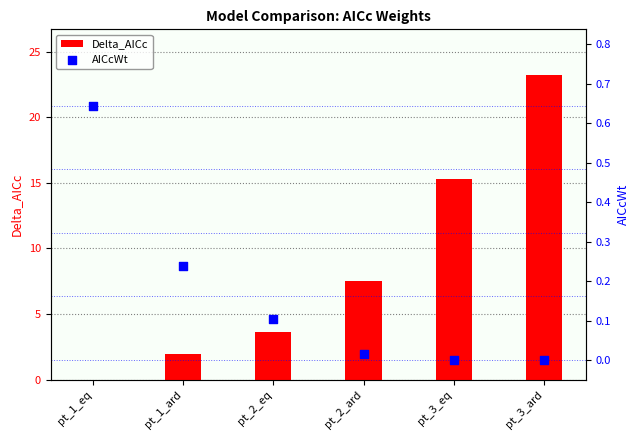

Is the value of AICcWt at pt_3_ard greater than the value of Delta_AICc at pt_3_ard?

No